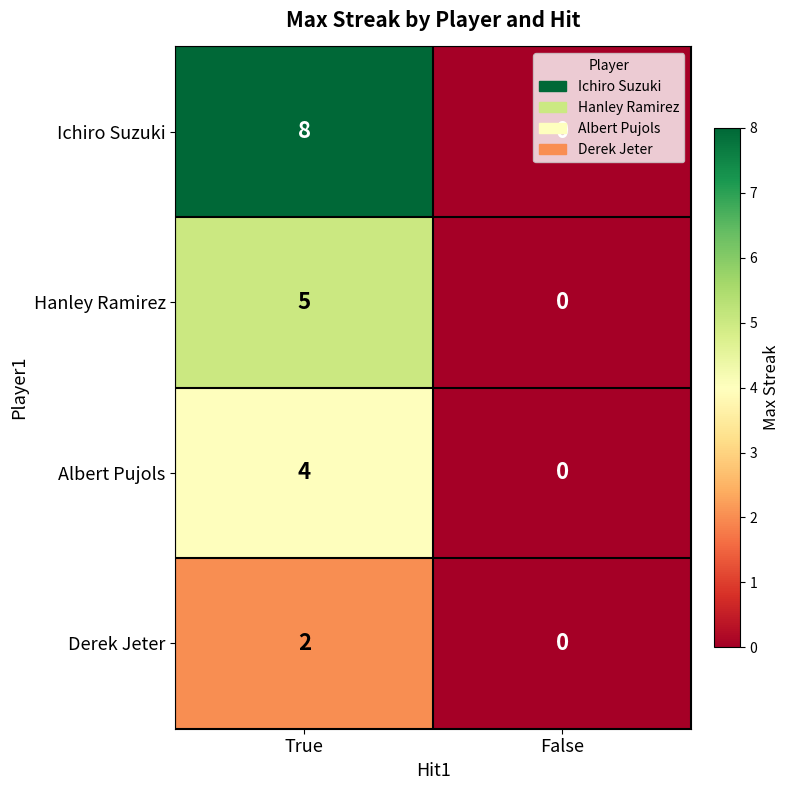

The Derek Jeter series shows 2 at True. True or false?

True